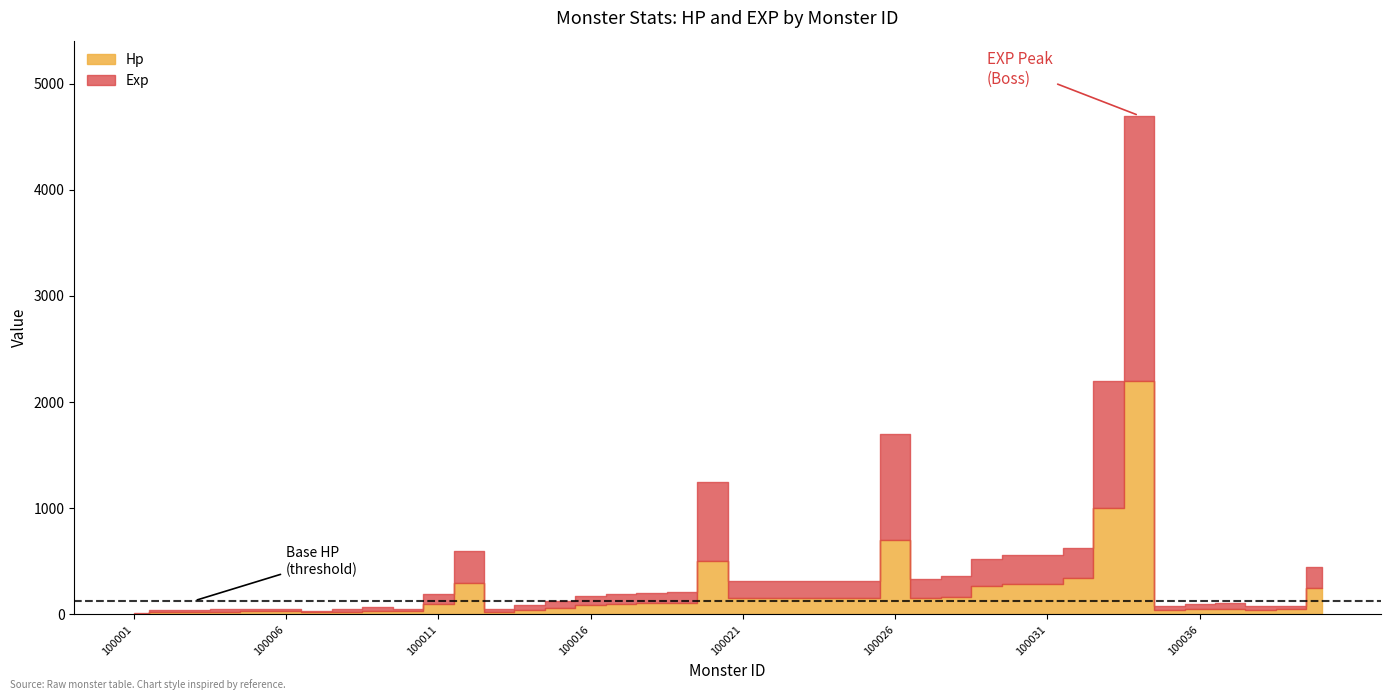

At which category is the sum across all series the highest?

100034